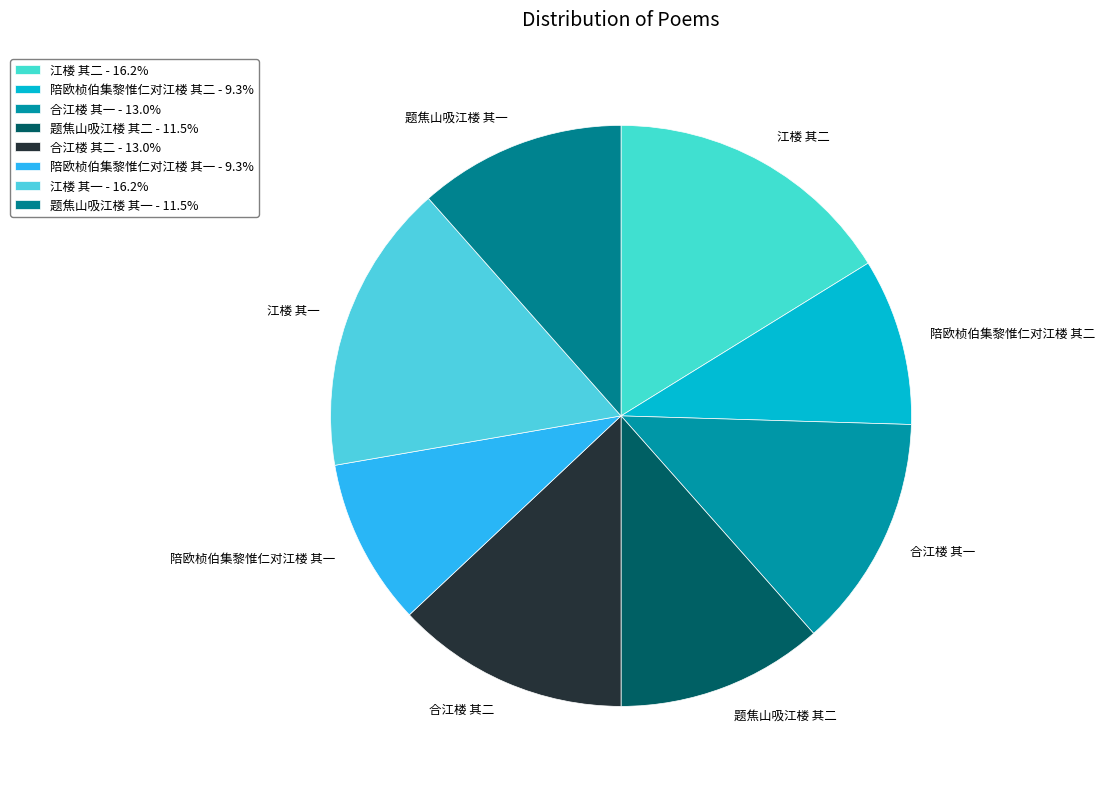

Do 题焦山吸江楼 其二 and 陪欧桢伯集黎惟仁对江楼 其二 together represent more than half of the pie?

No